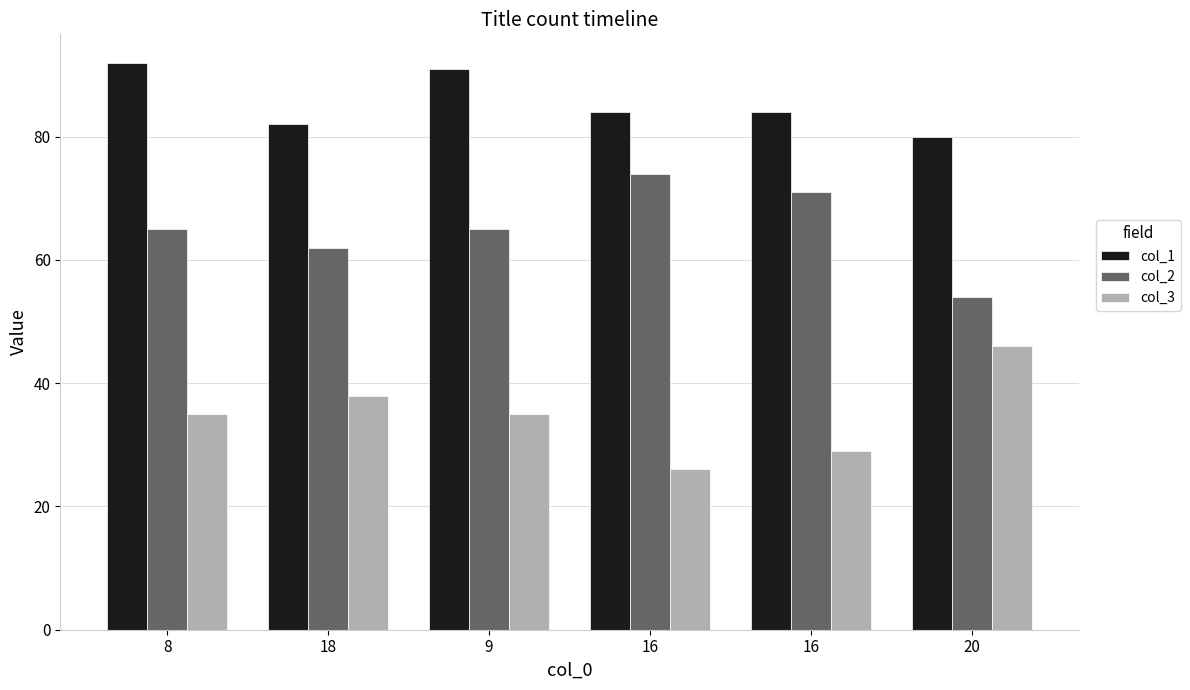

At which label does col_1 first exceed 84?

8